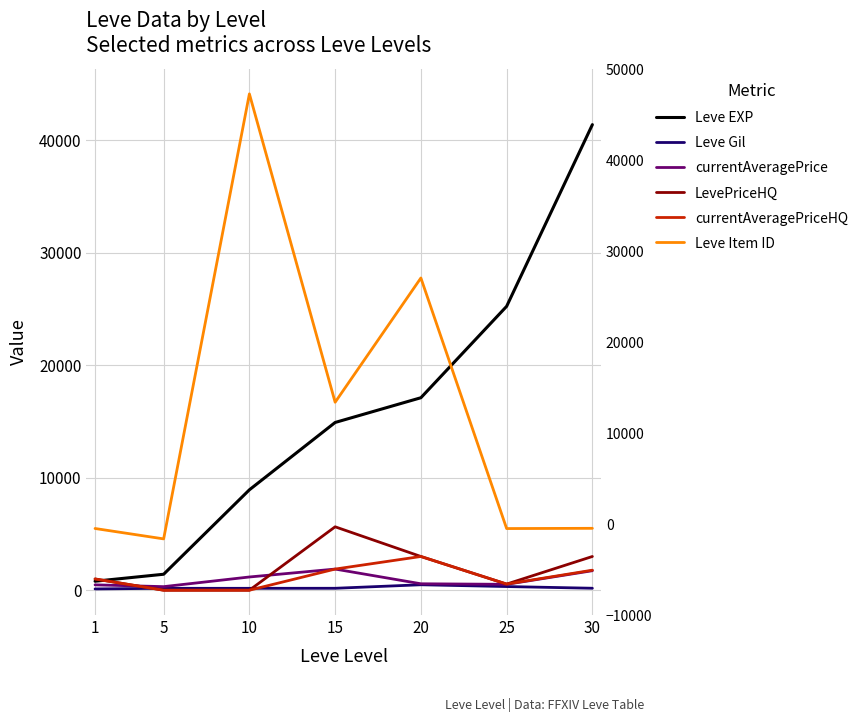

Which series changed the most between 5 and 15?

Leve EXP